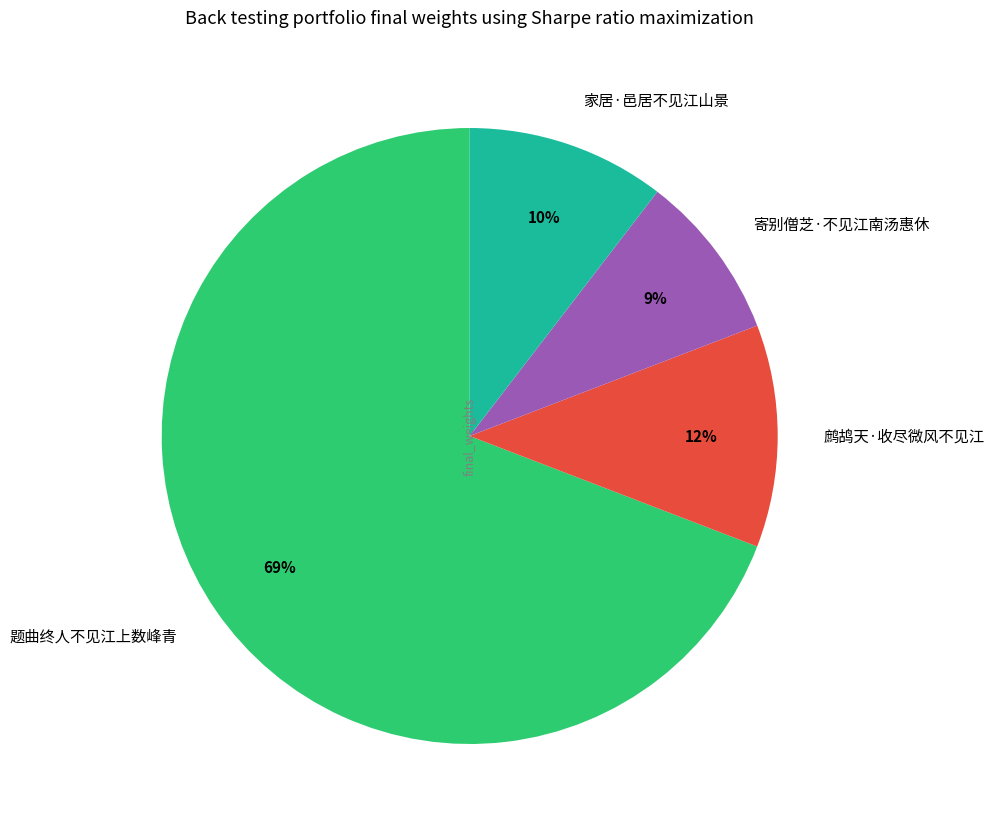

To the nearest percent, what is the difference between the largest and smallest slice percentages?

60%